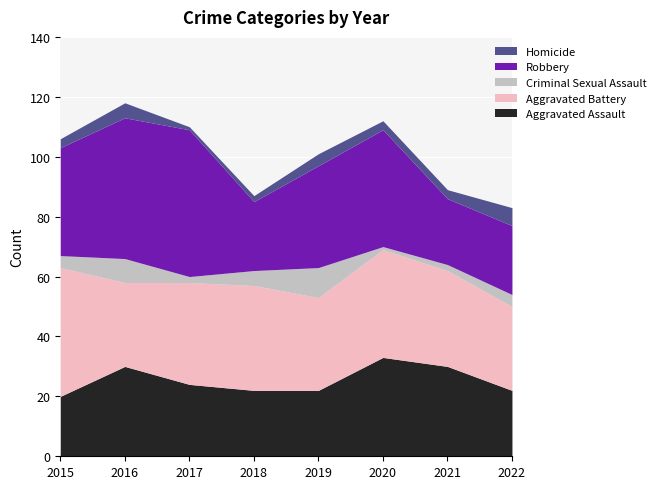

Is the value of Criminal Sexual Assault at 2022 greater than the value of Aggravated Battery at 2015?

No